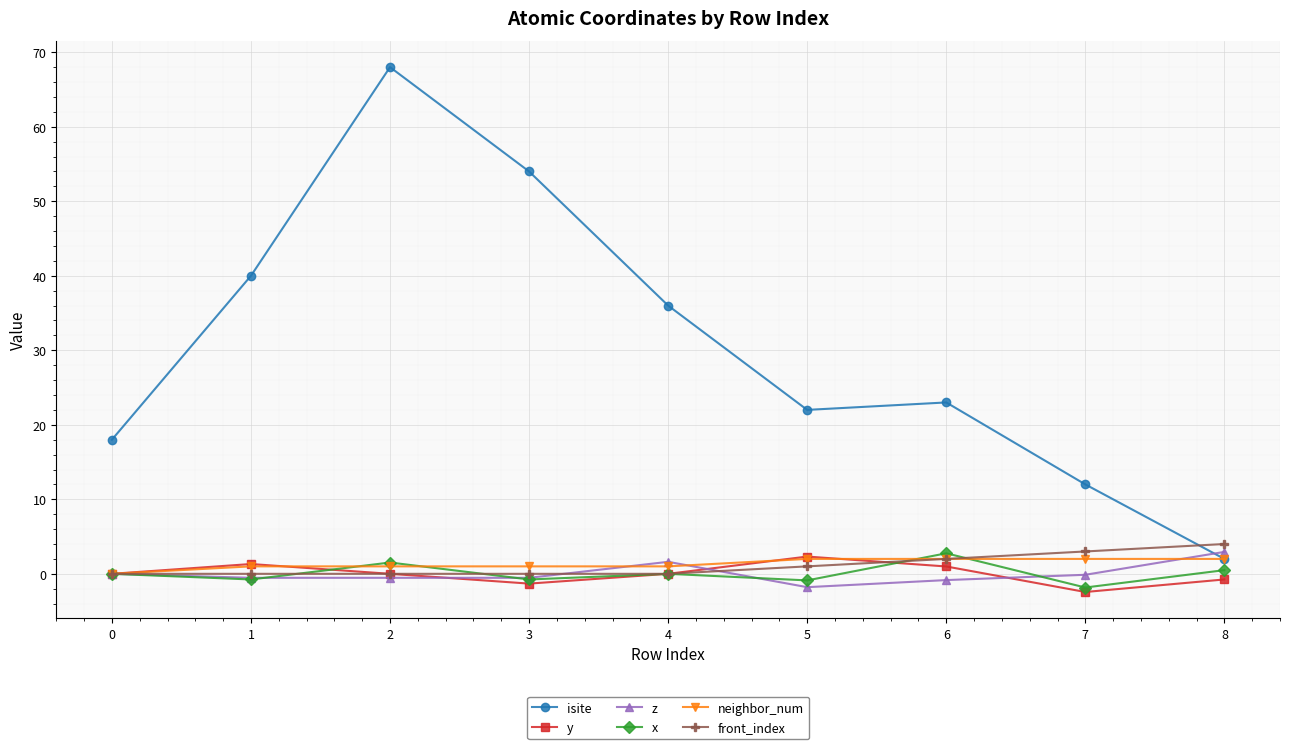

What is the value of the front_index point at the 8th from the left?

3.0